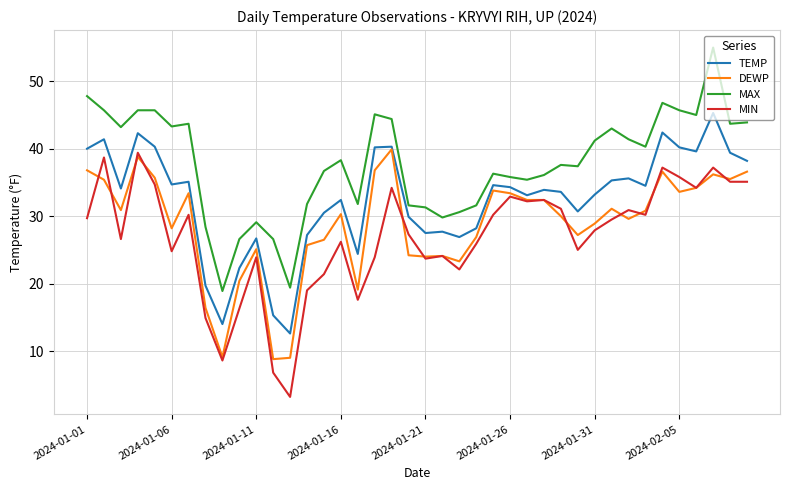

True or false: DEWP and MAX intersect in this chart.

False